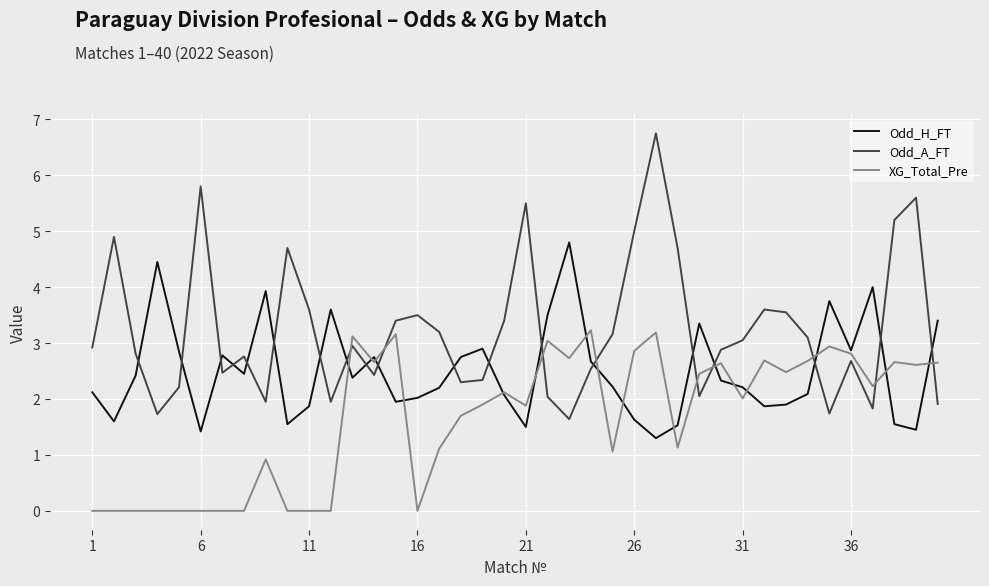

List the series in order of their peak value, highest first.

Odd_A_FT, Odd_H_FT, XG_Total_Pre